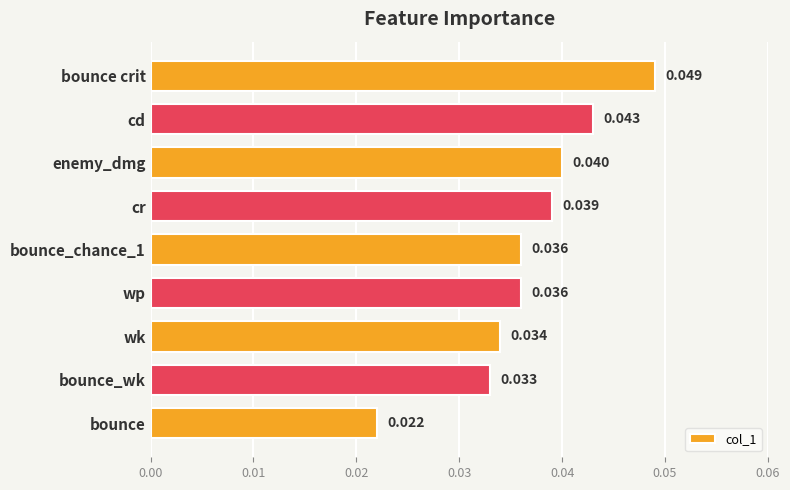

Which label corresponds to the largest value in the chart?

bounce crit